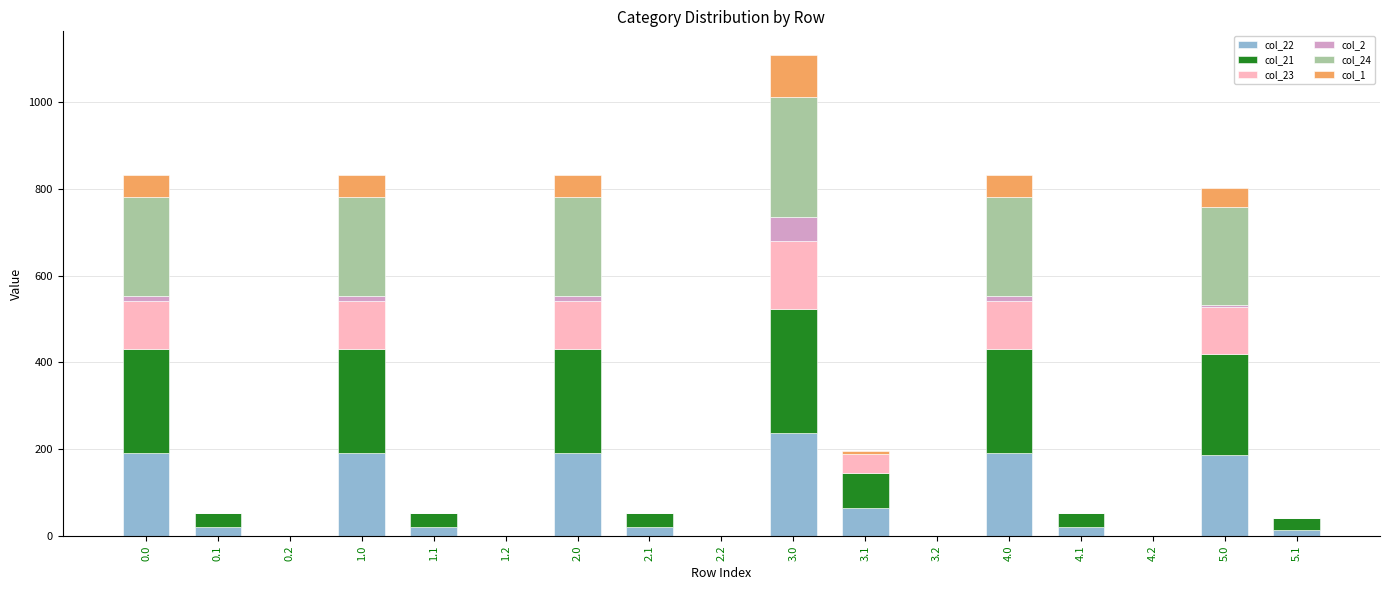

At which category is the sum across all series the highest?

3.0